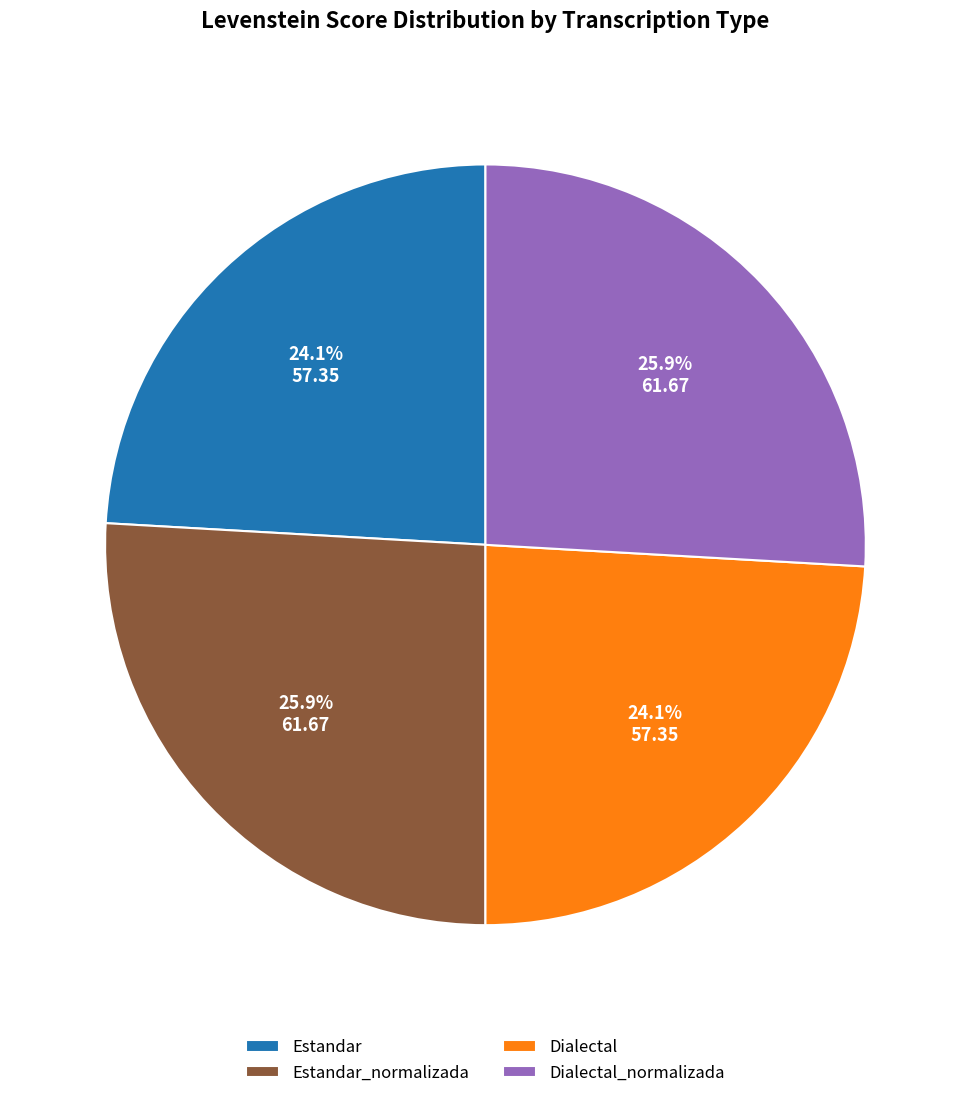

To the nearest percent, what portion does Estandar_normalizada represent?

26%